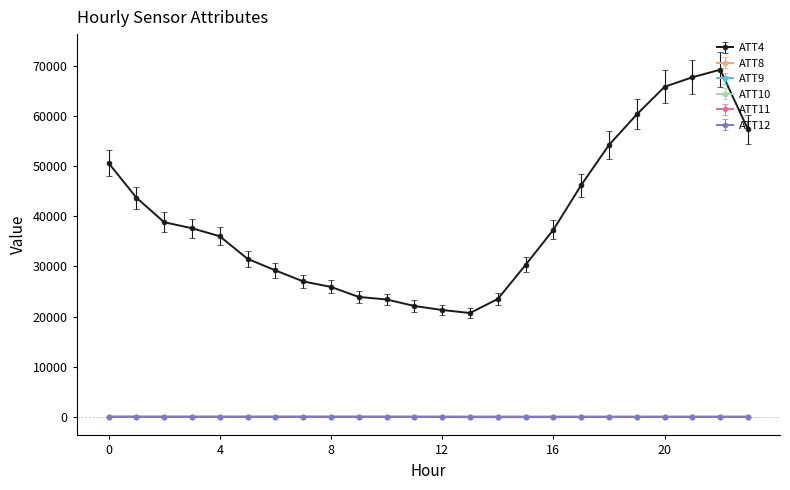

Rank the series by their maximum value, from highest to lowest.

ATT4, ATT11, ATT9, ATT8, ATT10, ATT12